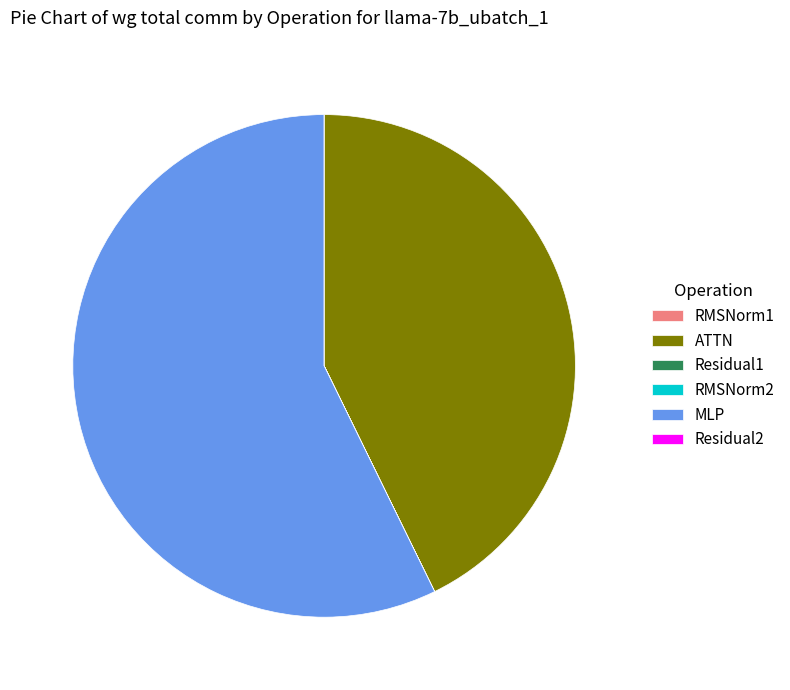

What is the largest slice in the pie chart?

MLP